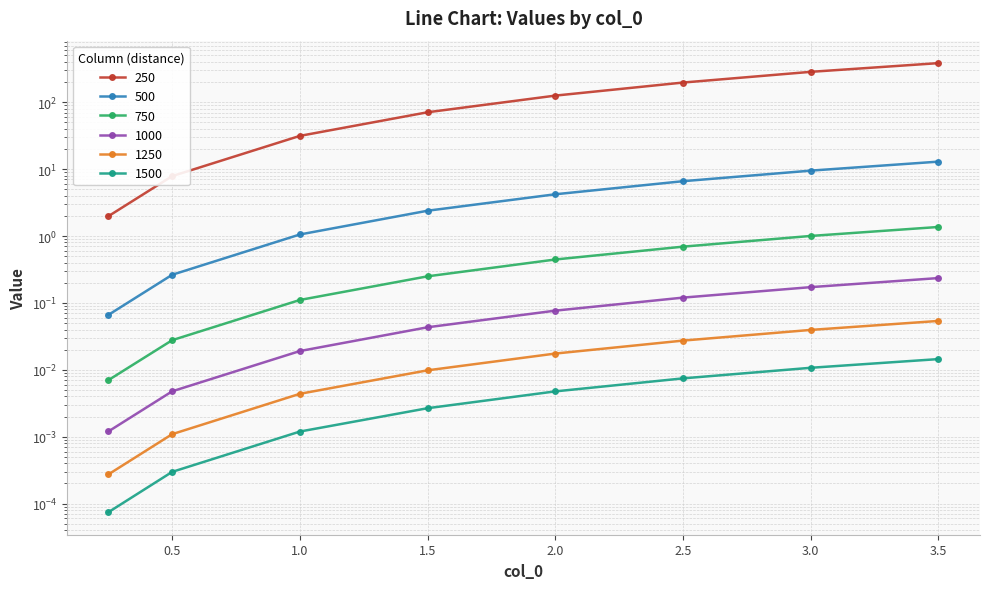

What position from the left is 3.5?

8